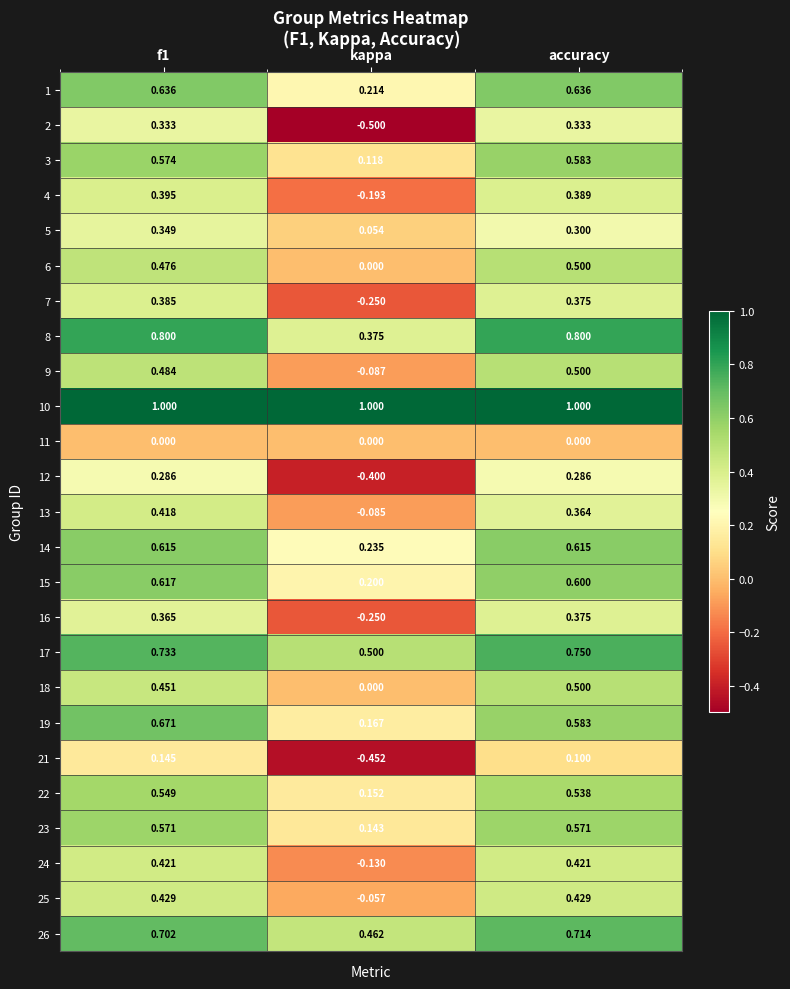

At which category is the sum across all series the highest?

f1